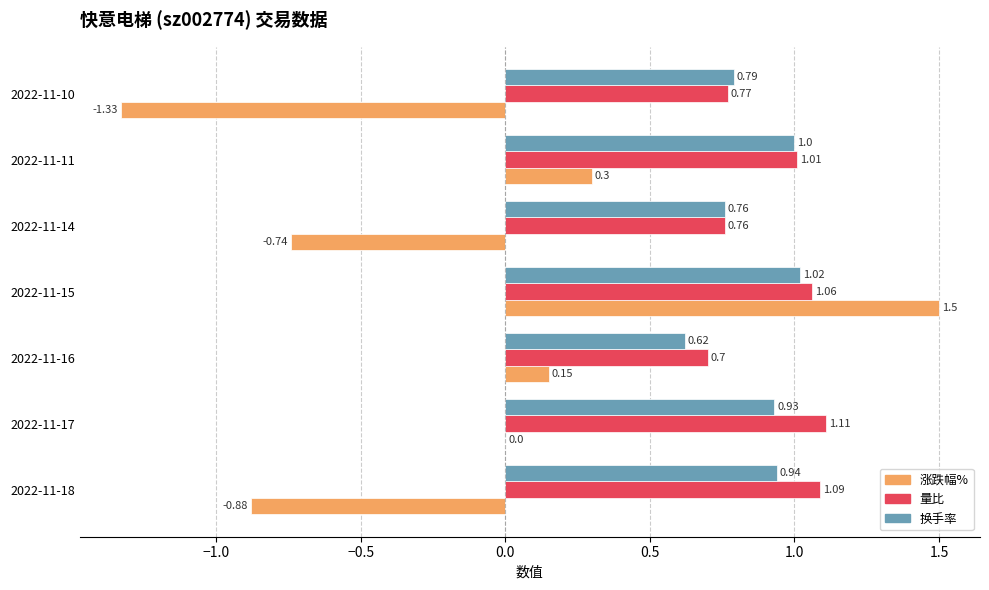

Between 2022-11-15 and 2022-11-11, which series saw the biggest shift?

涨跌幅%